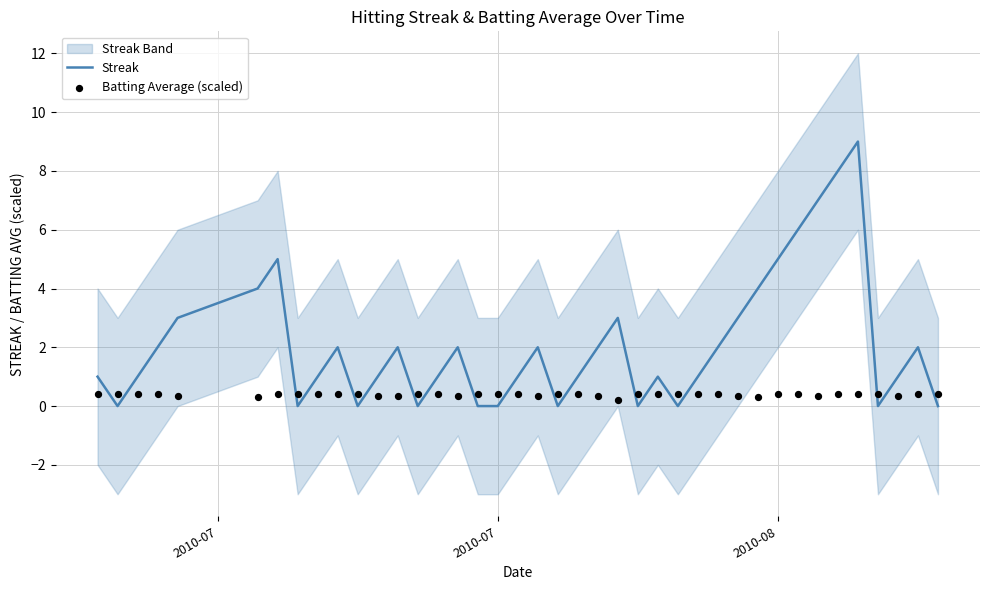

Which series contains the highest Y value?

Streak